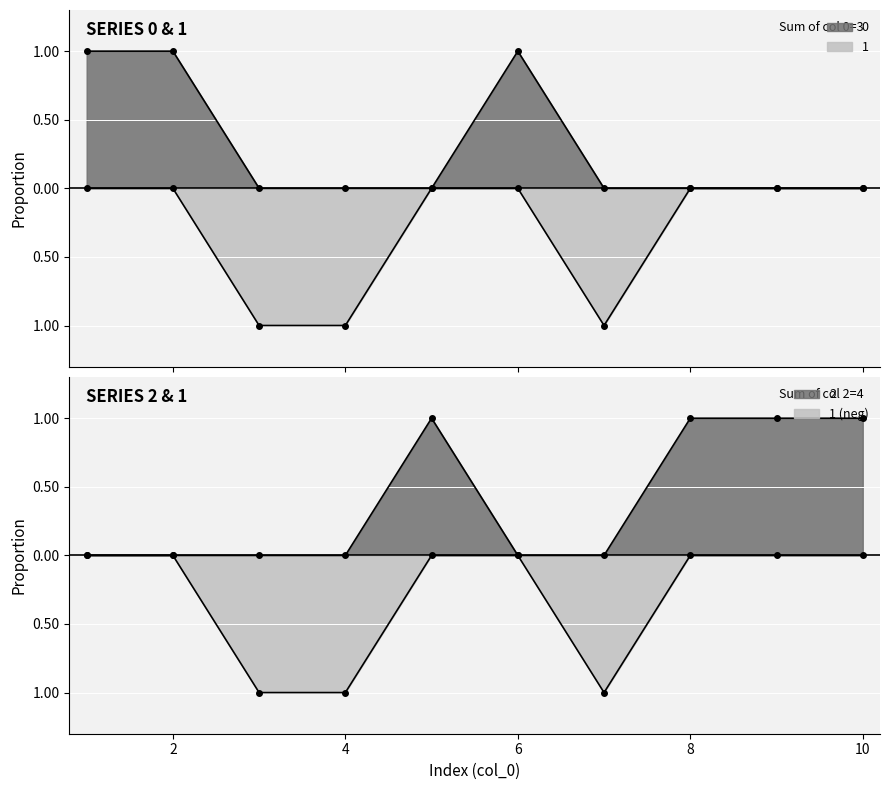

Rank the categories by 2 value from highest to lowest.

5, 8, 9, 10, 1, 2, 3, 4, 6, 7